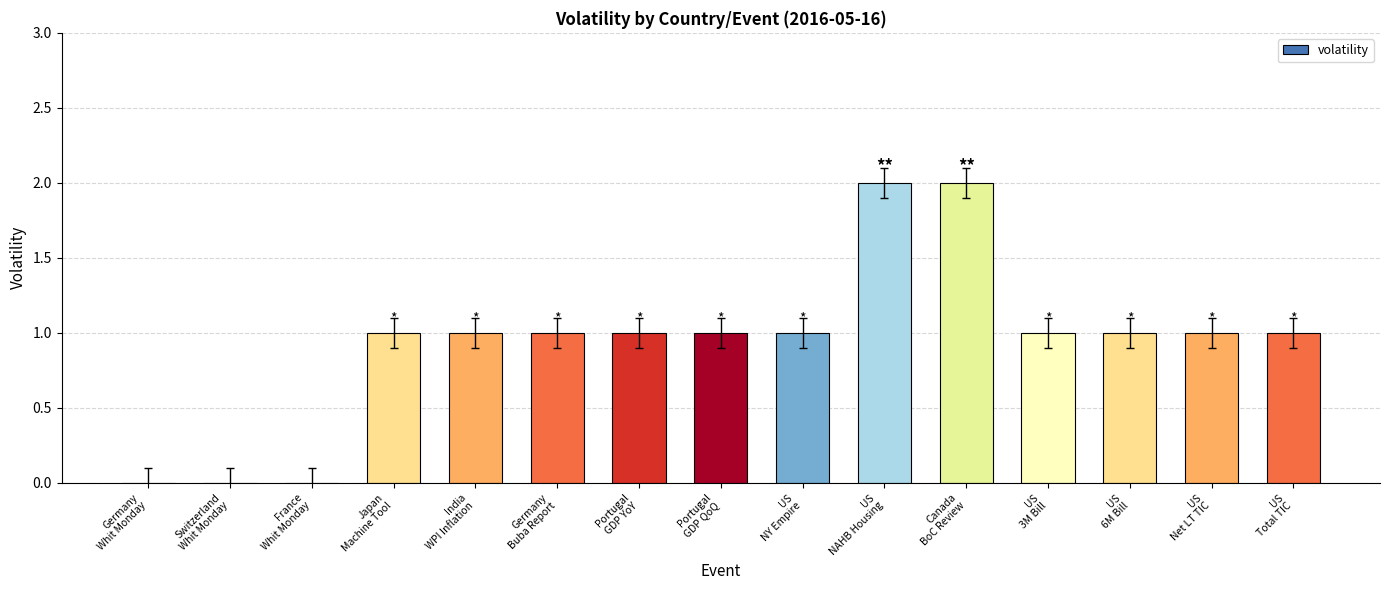

What is the sum of all values?

14